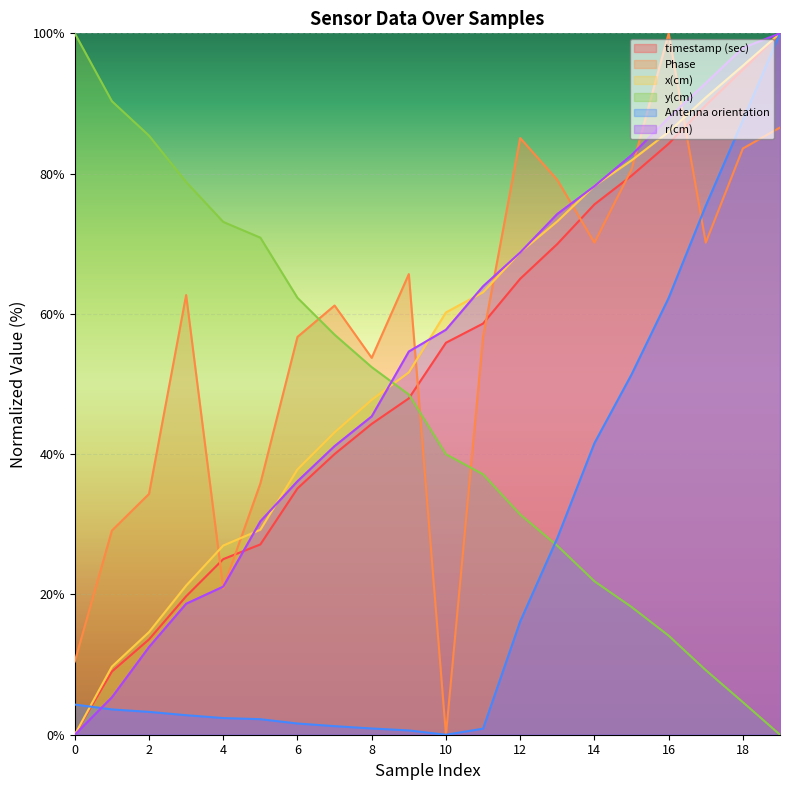

True or false: x(cm) and Phase cross at least once.

True